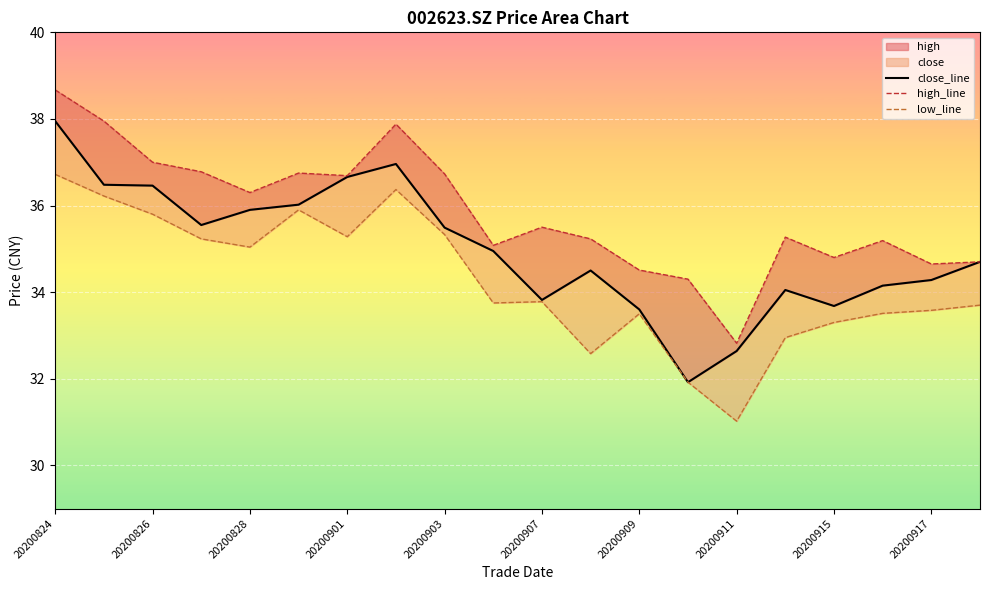

Which series has the largest range (max minus min)?

close_line